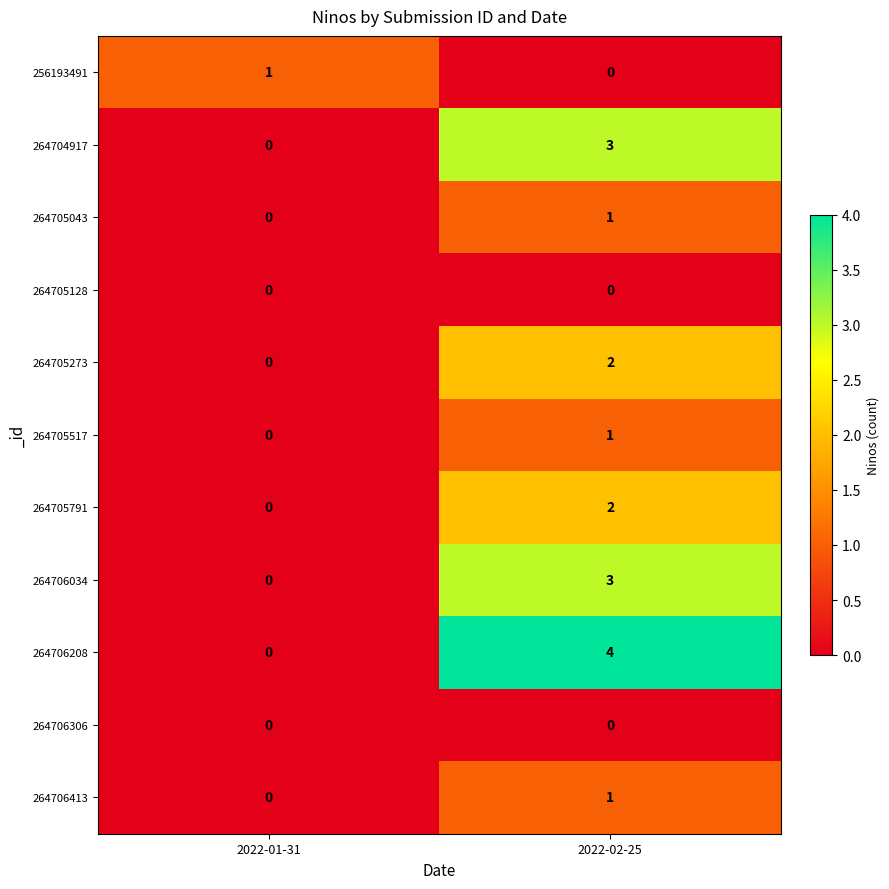

Which category has the lowest value in the 264706208 series?

2022-01-31